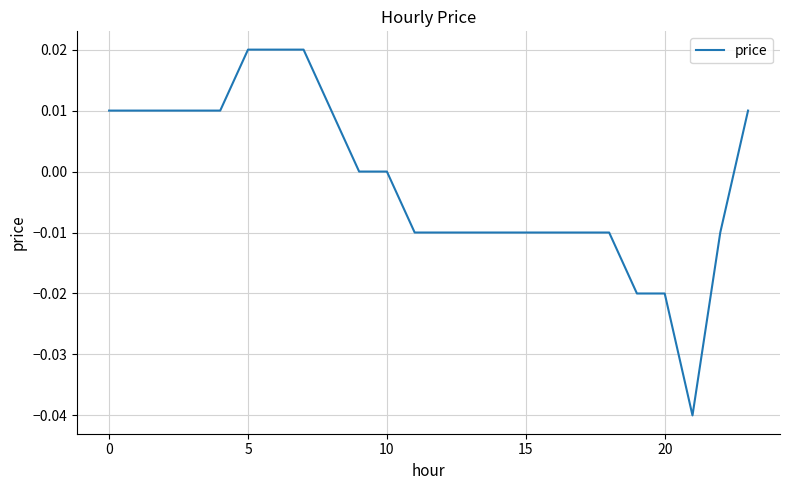

Which category has the lowest value across all series?

21